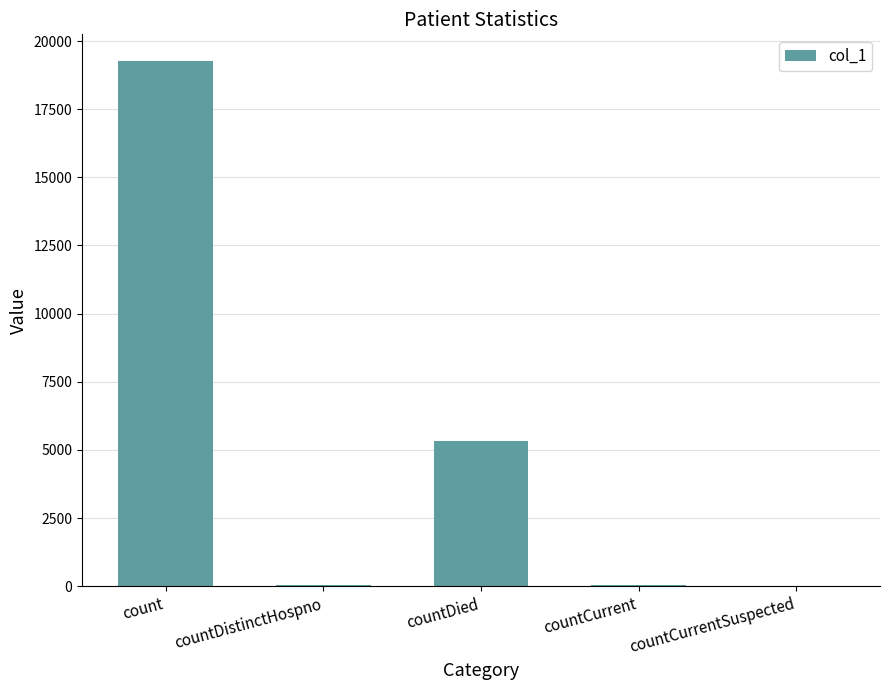

The value at countDied is 9014. True or false?

False